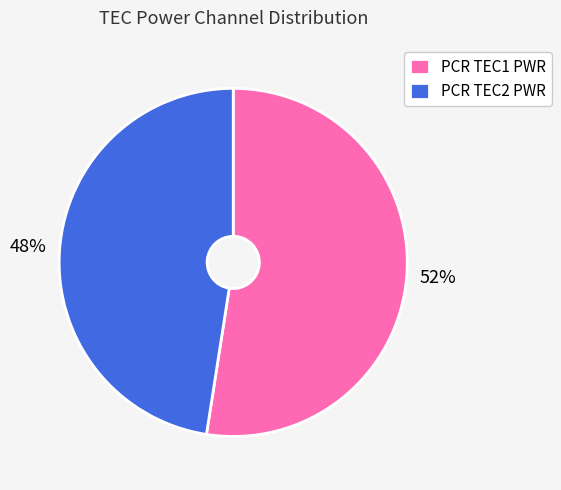

To the nearest percent, what is the combined percentage of PCR TEC1 PWR and PCR TEC2 PWR?

100%